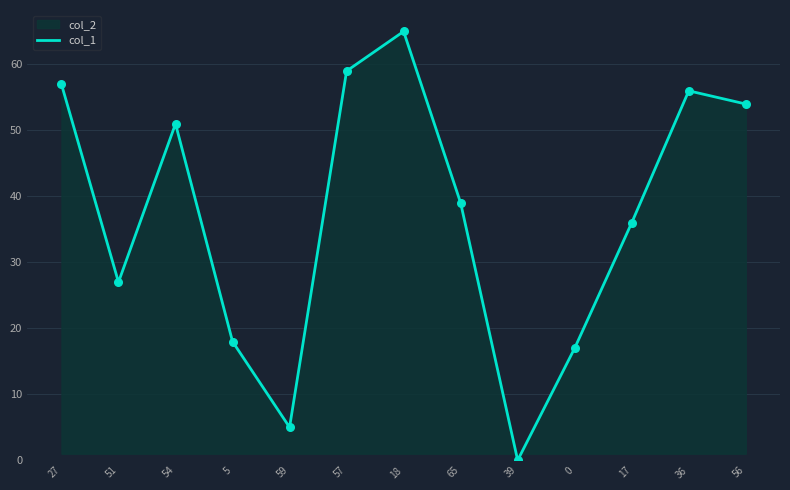

What is the change in value from 39 to 56?

+54